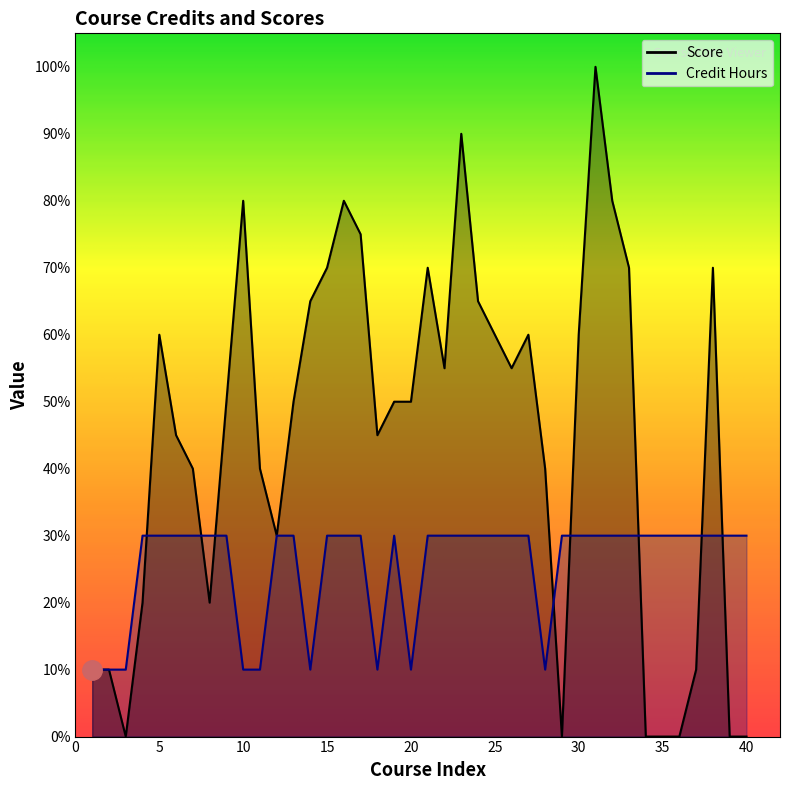

In Score, how many points are lower than both neighbors (excluding endpoints)?

7